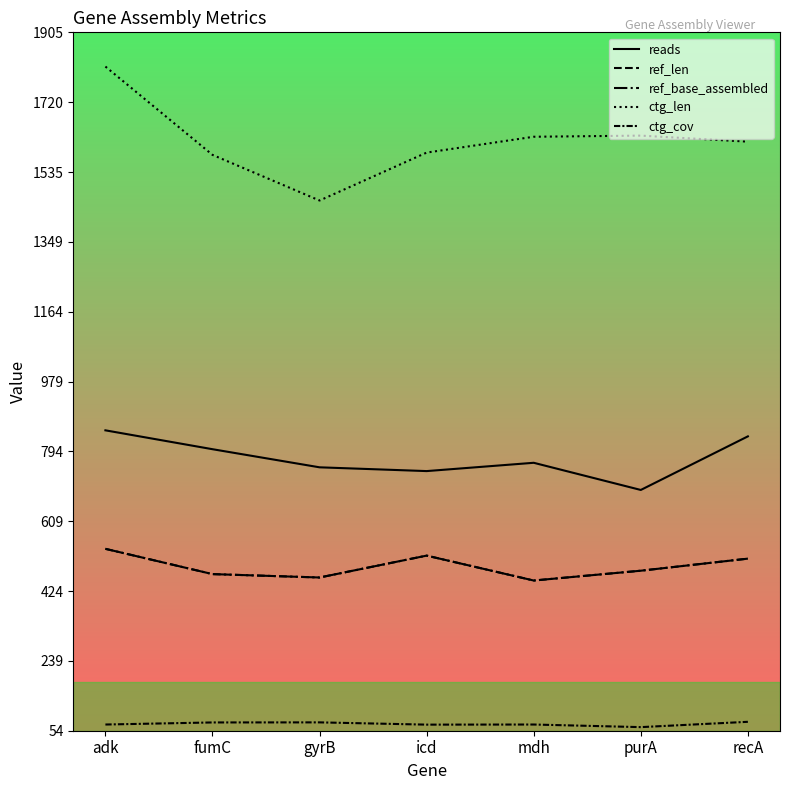

Which series has the largest total across all categories?

ctg_len